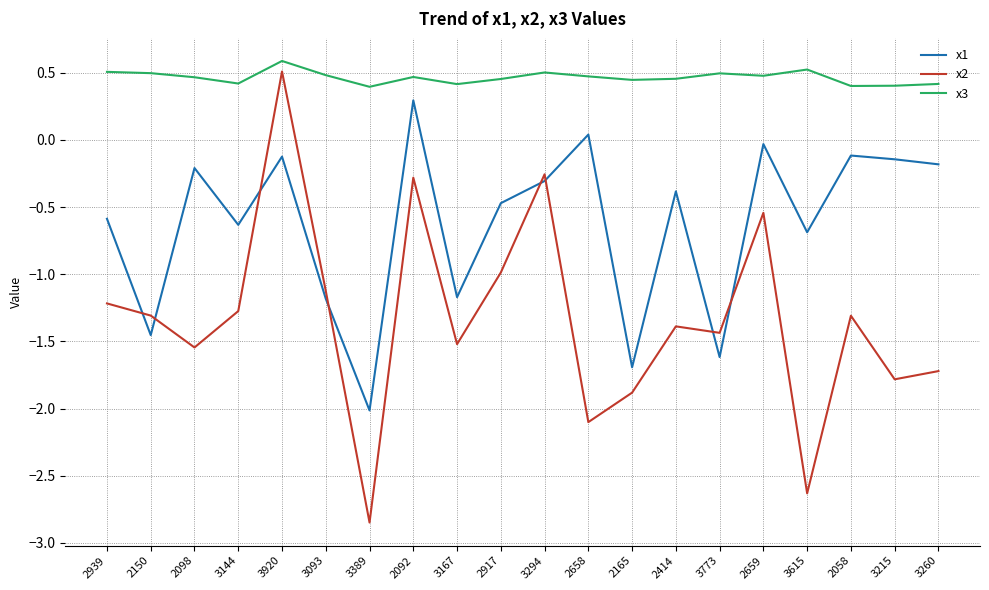

Which series has the largest total across all categories?

x3